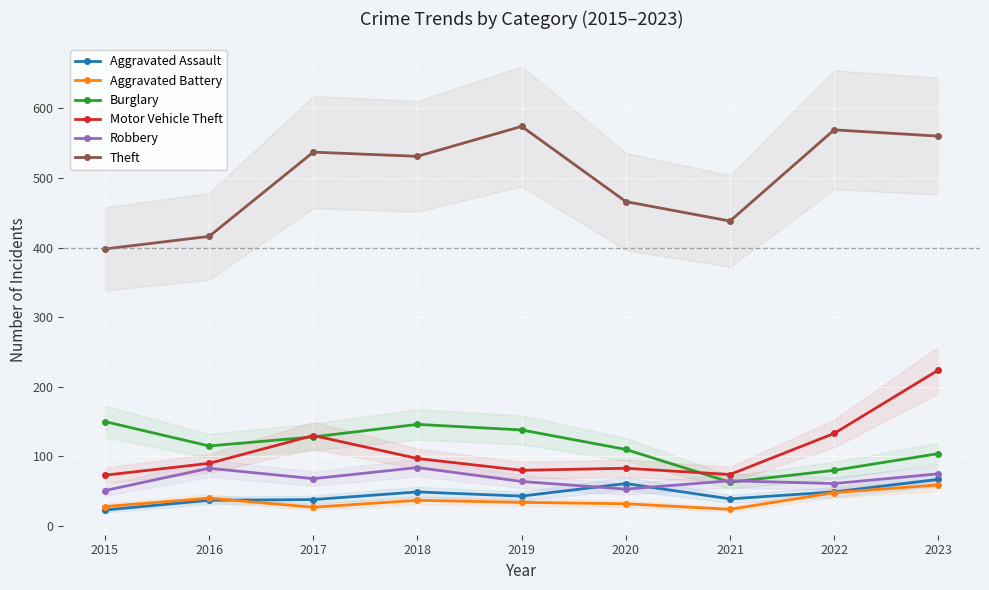

At which label does Burglary first exceed 115?

2015